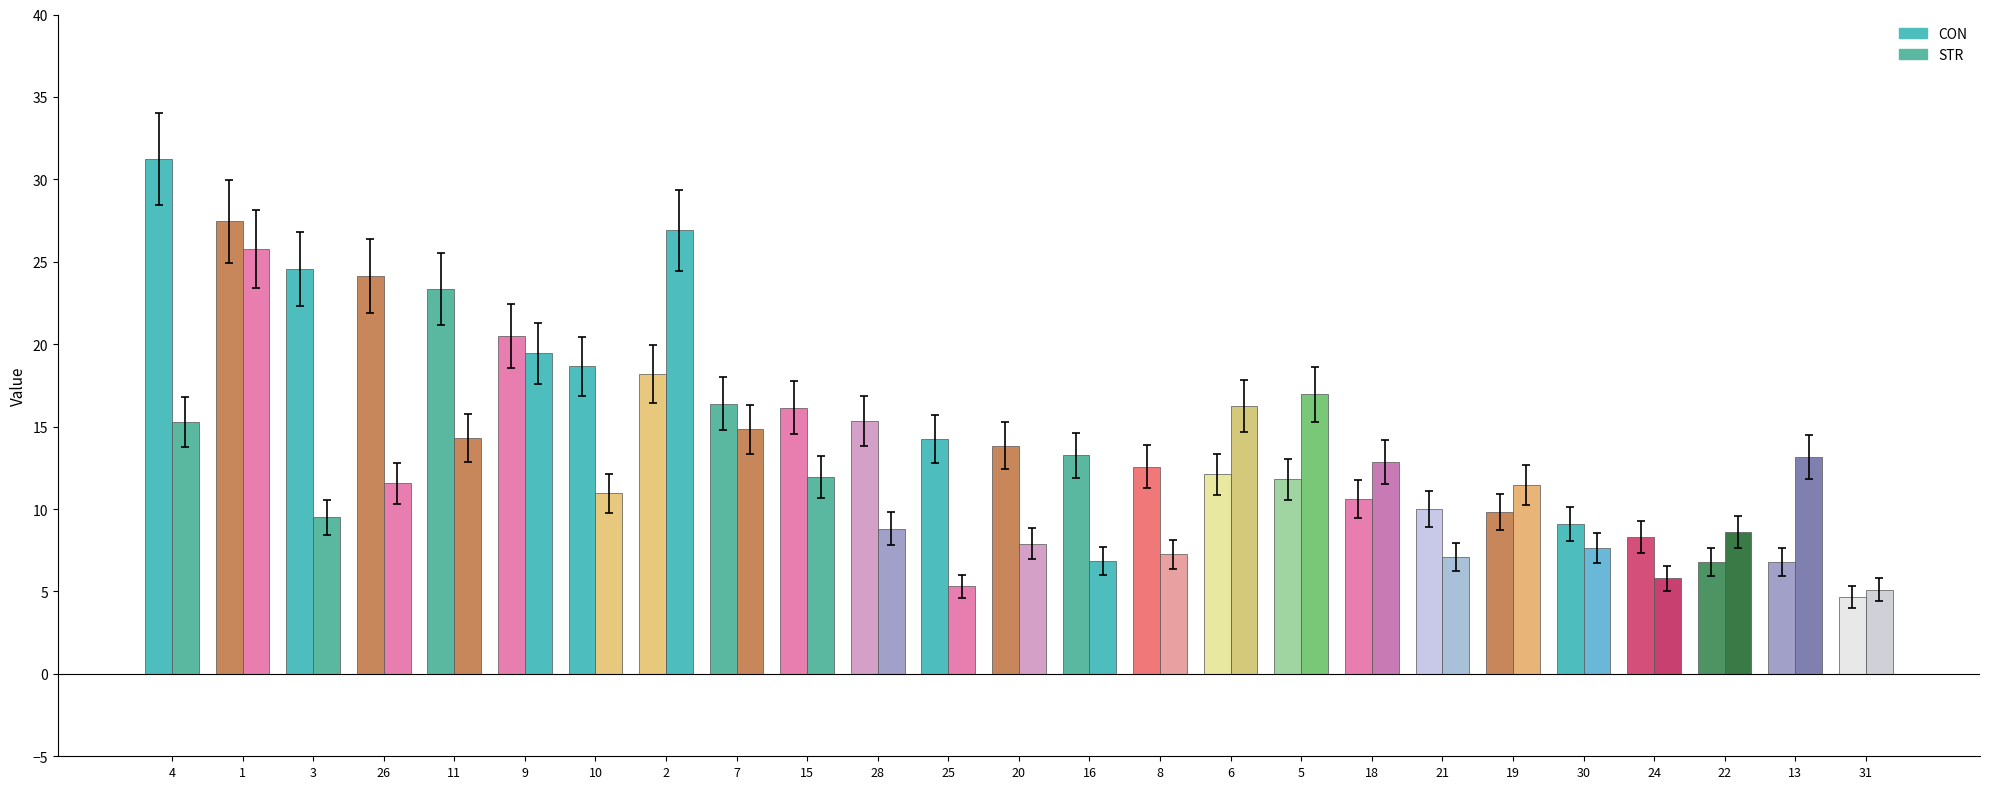

Where is STR nearest to the value 16?

6